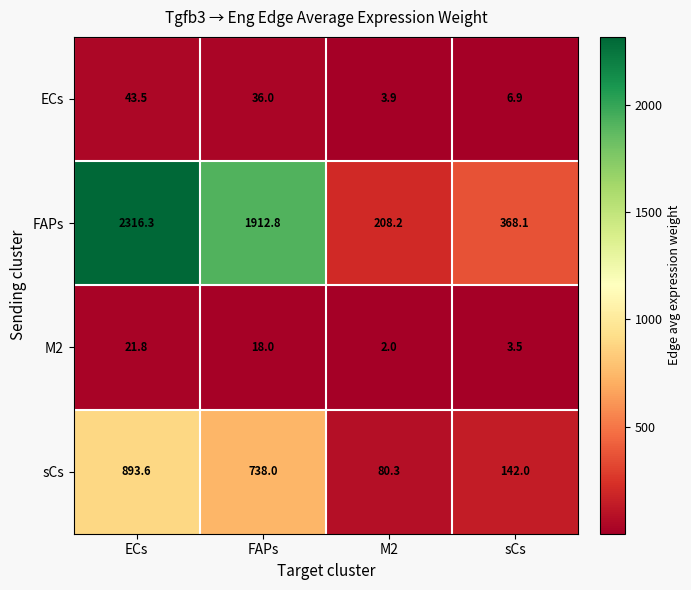

What is the average value of the FAPs series?

1201.4